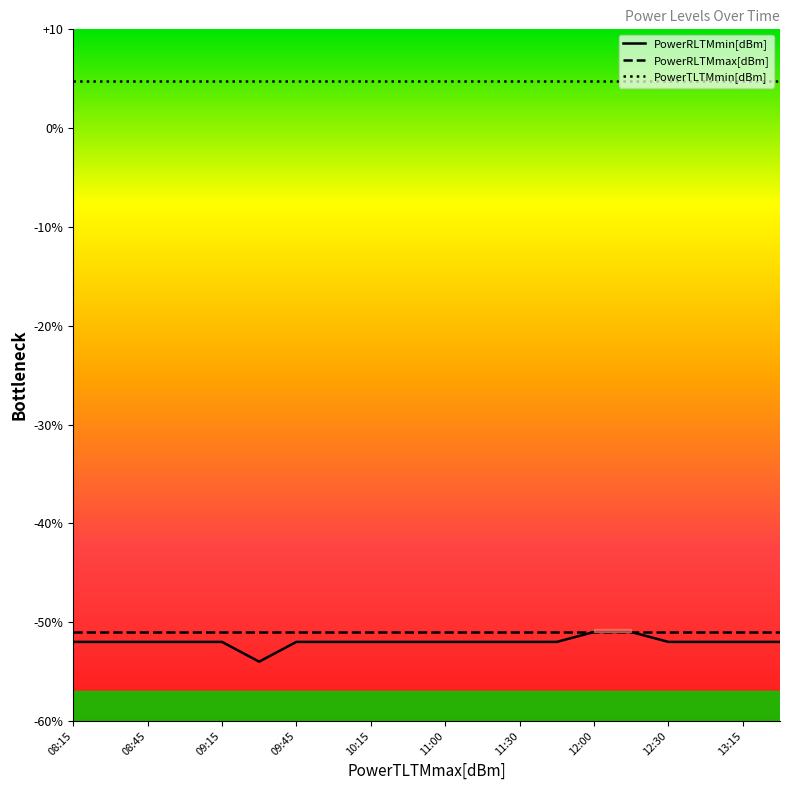

True or false: PowerTLTMmin[dBm] has more than 1 interior local peaks.

False